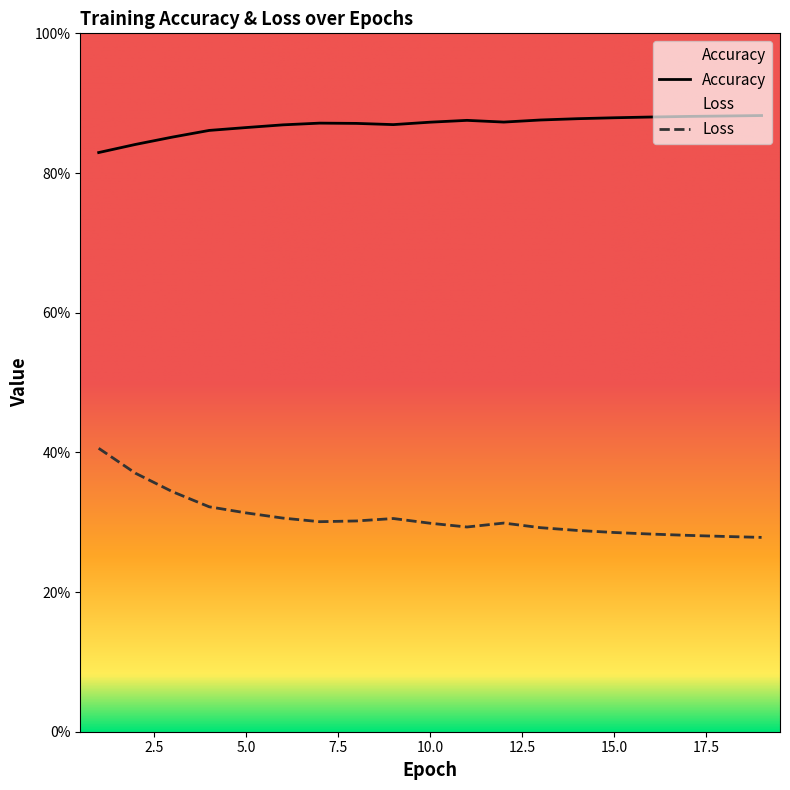

True or false: Accuracy and Loss cross at least once.

False